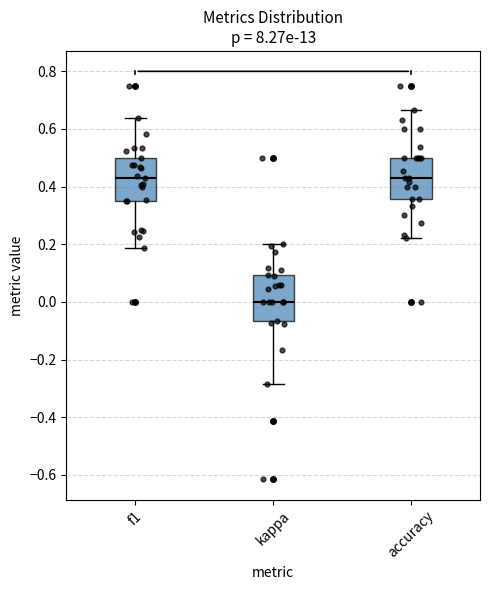

Which box has the lowest median line?

kappa